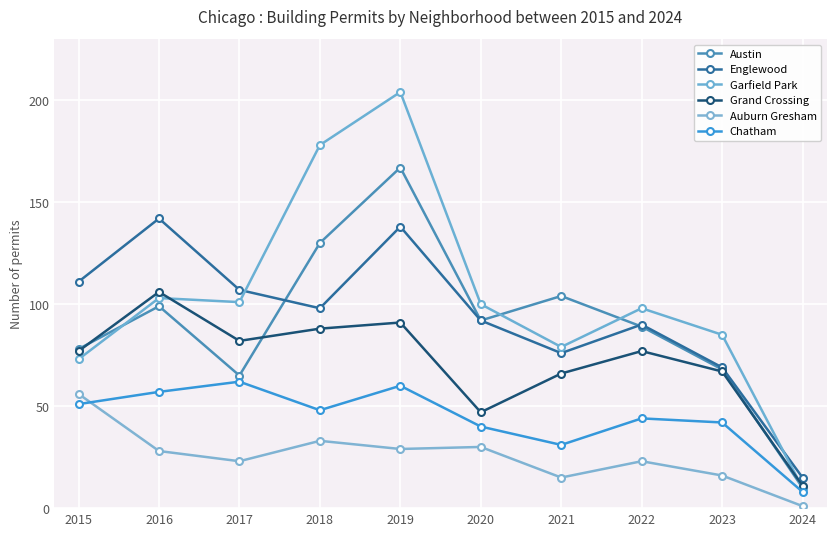

At which label is Garfield Park closest to 107?

2016